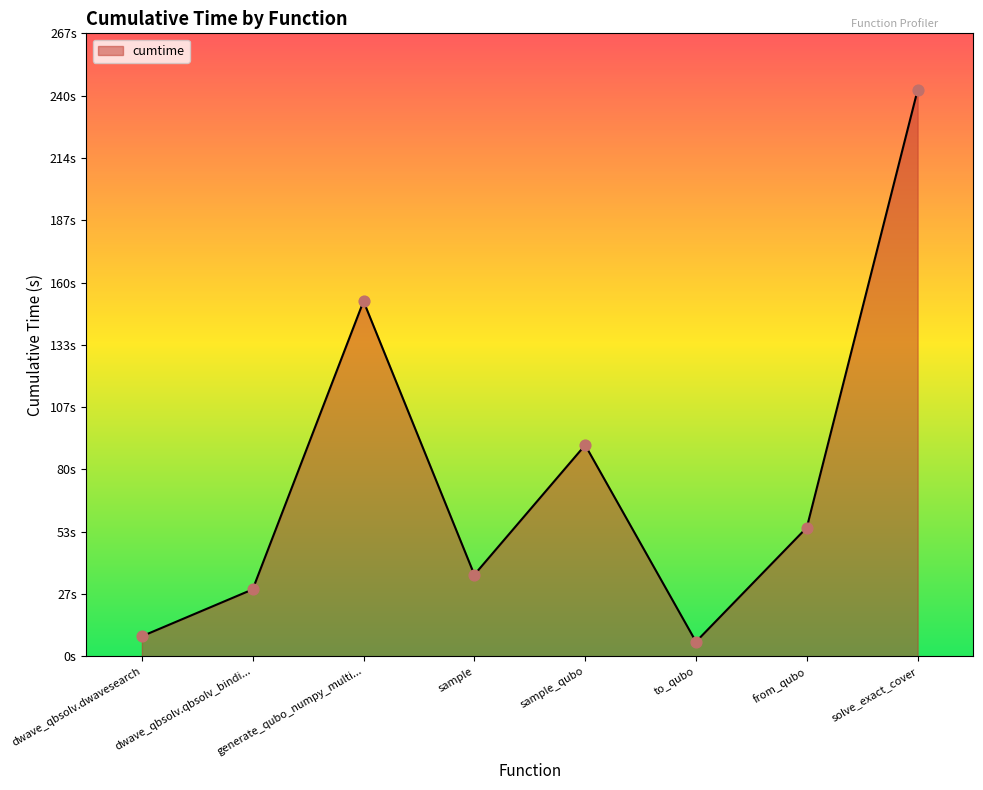

What is the ratio of the value at dwave_qbsolv.dwavesearch to the value at sample_qubo?

0.1